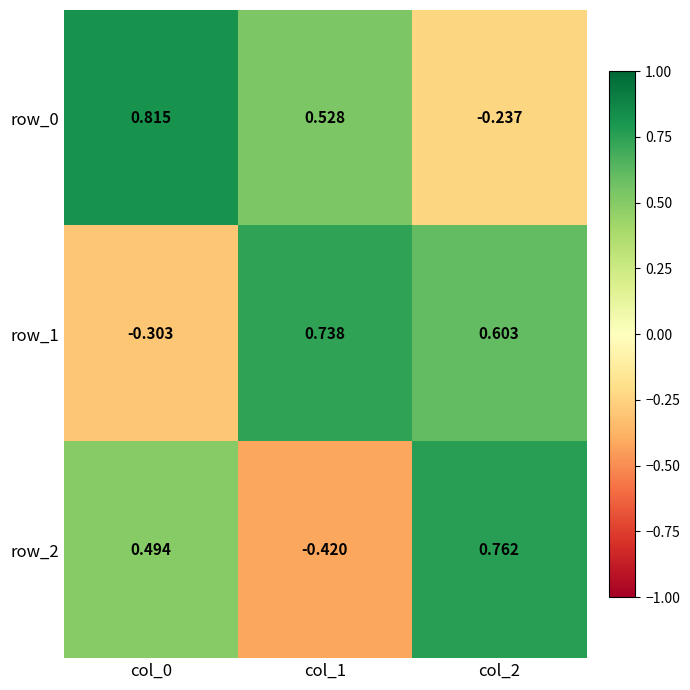

Count the number of data series in this chart.

3